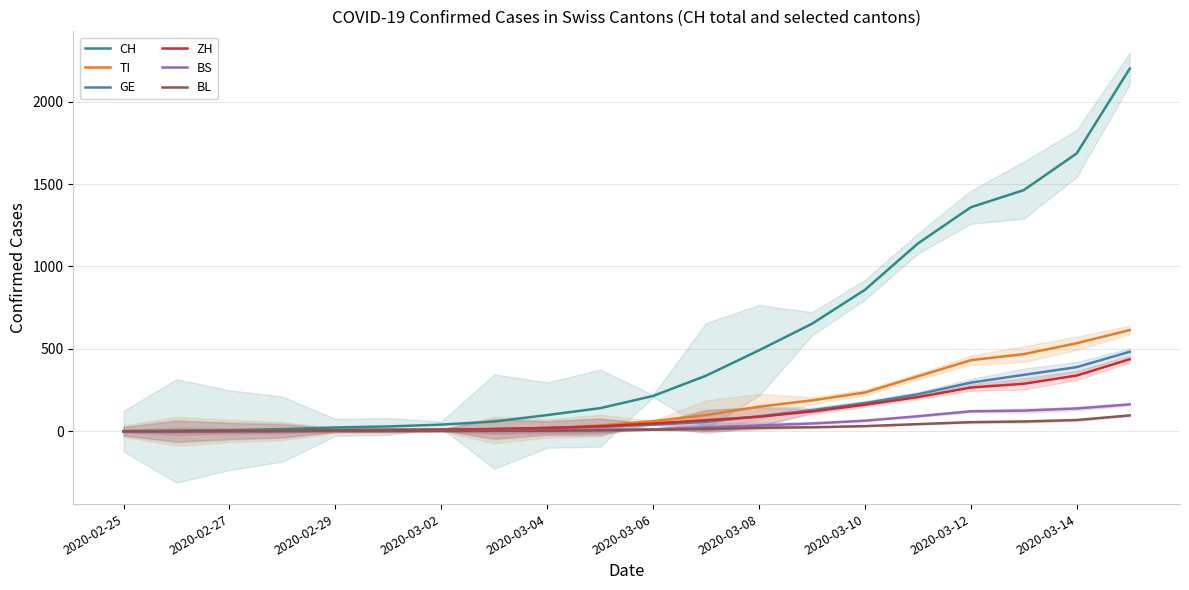

What are all the series names shown in the legend?

CH, TI, GE, ZH, BS, BL